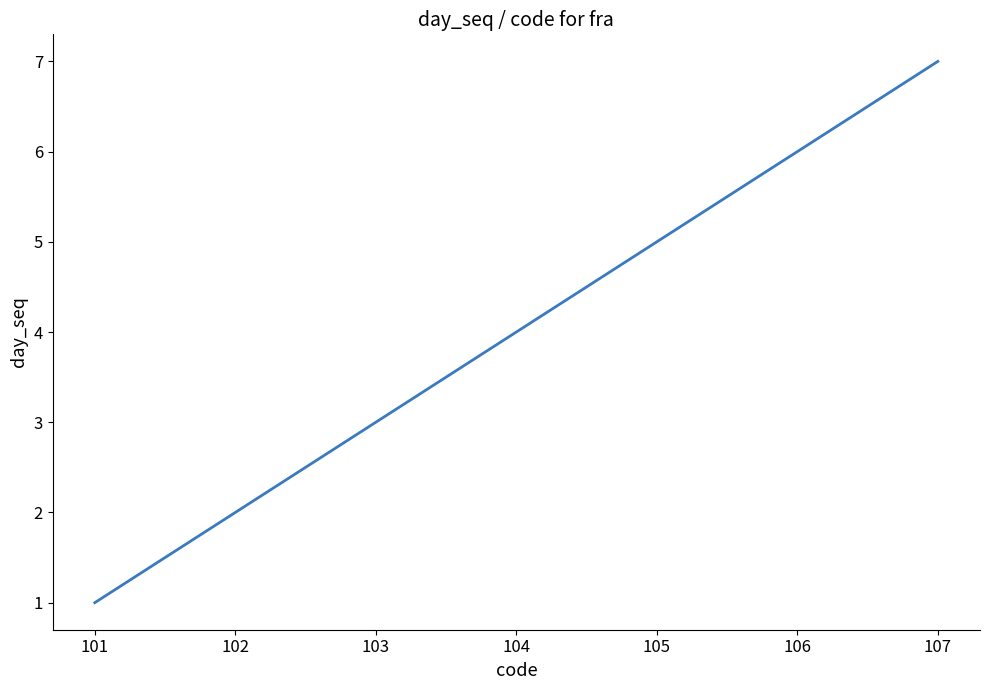

The chart shows a value of 7 at 107. True or false?

True